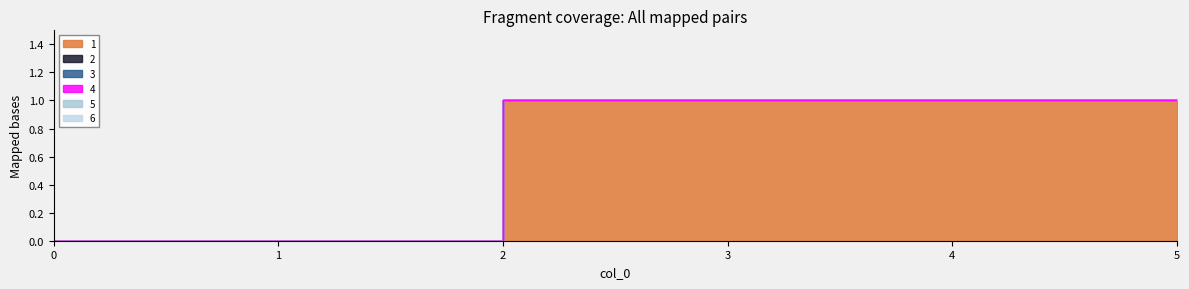

Reading left to right, list all the values displayed in this chart.

1: 0	0	1	1	1	1
2: 0	0	0	0	0	0
3: 0	0	0	0	0	0
4: 0	0	0	0	0	0
5: 0	0	0	0	0	0
6: 0	0	0	0	0	0